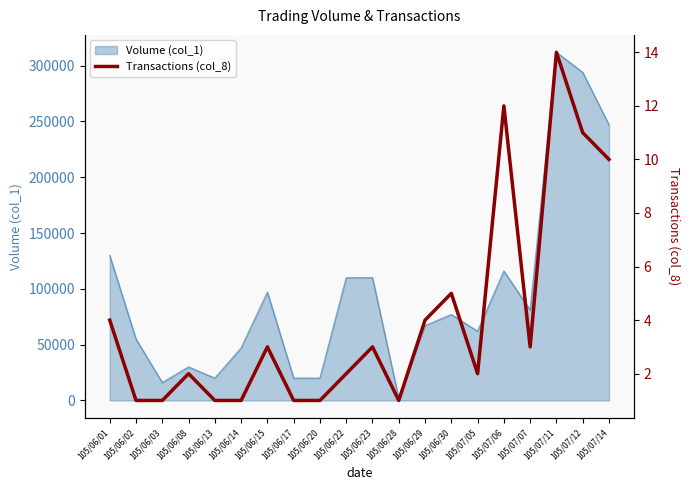

Reading right to left, what are all the values shown in this chart?

105/07/14=10	105/07/12=11	105/07/11=14	105/07/07=3	105/07/06=12	105/07/05=2	105/06/30=5	105/06/29=4	105/06/28=1	105/06/23=3	105/06/22=2	105/06/20=1	105/06/17=1	105/06/15=3	105/06/14=1	105/06/13=1	105/06/08=2	105/06/03=1	105/06/02=1	105/06/01=4